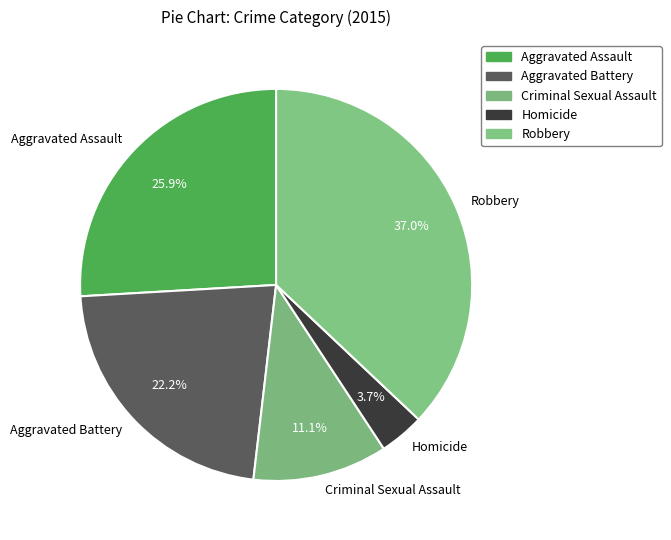

Which slice is the largest?

Robbery